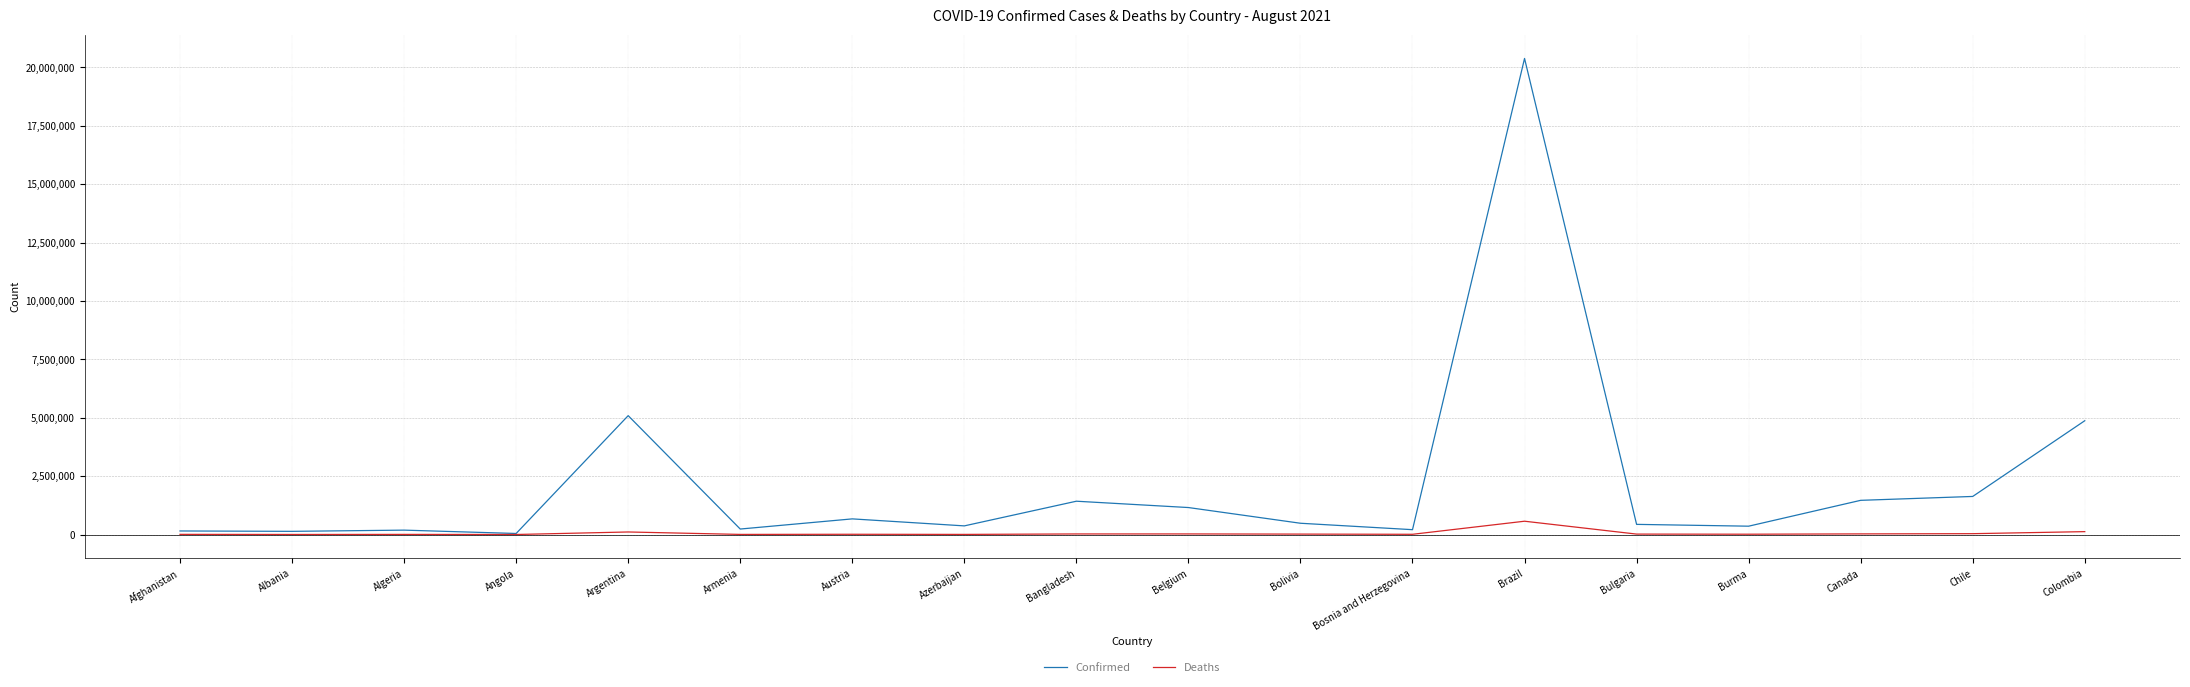

Which series has the largest total across all categories?

Confirmed